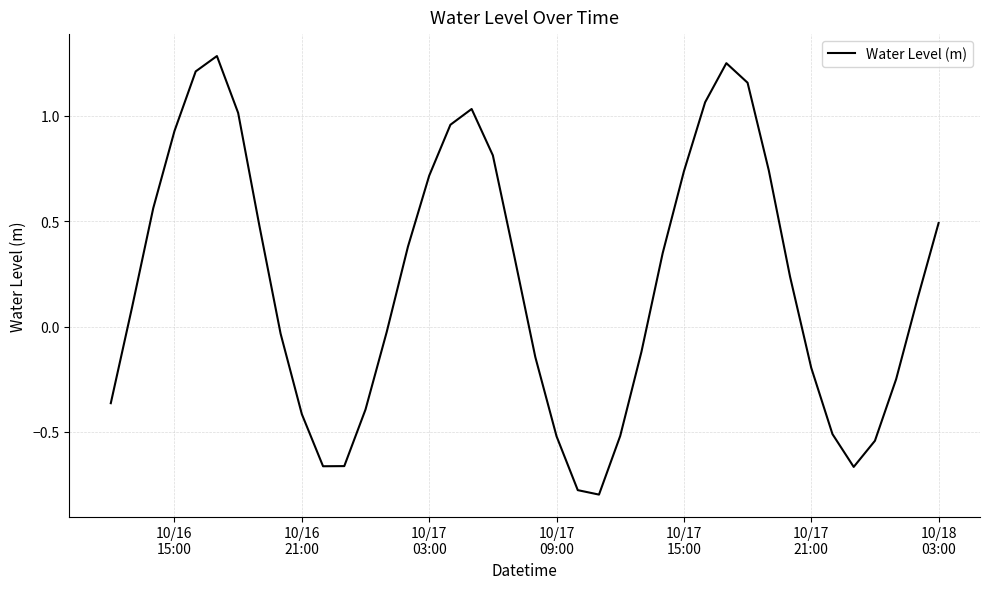

Does the chart display data point markers on the line(s)?

No